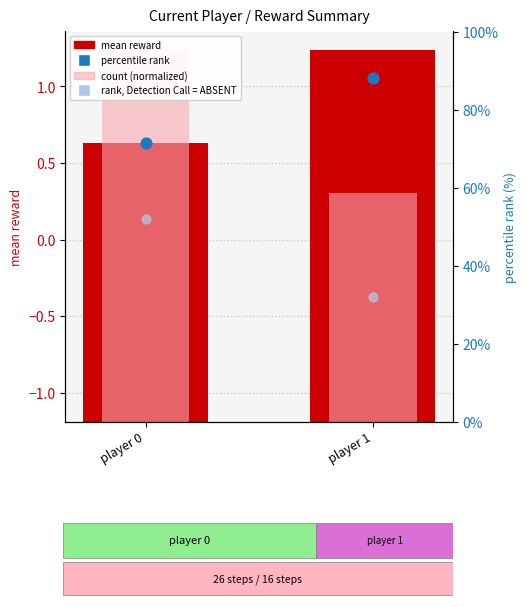

Which series contains the highest Y value?

percentile rank